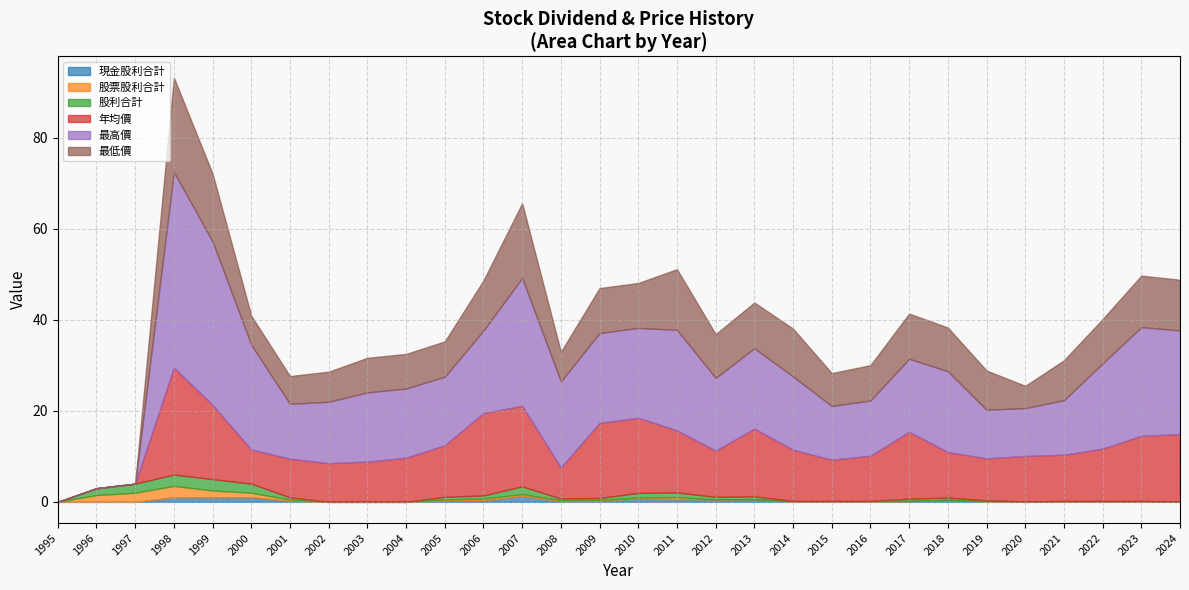

What is the spread (max minus min) of values at 2003?

15.2